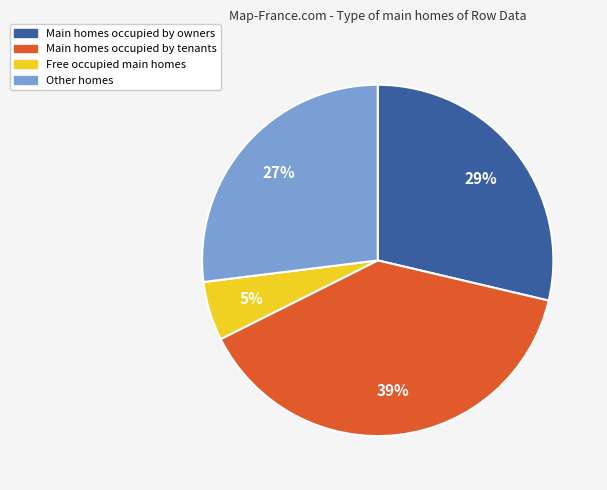

Which category has the smallest portion of the pie?

Free occupied main homes